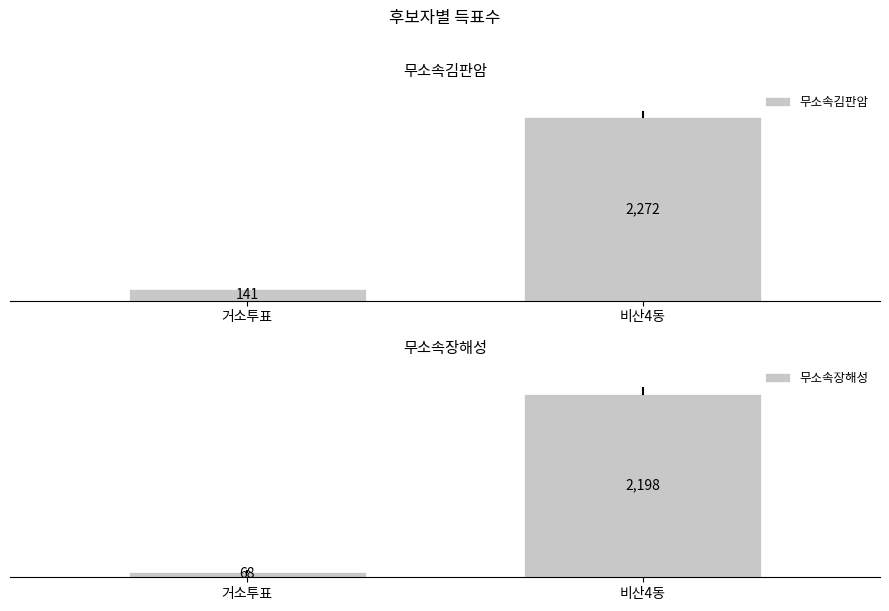

What position from the right is 비산4동?

1